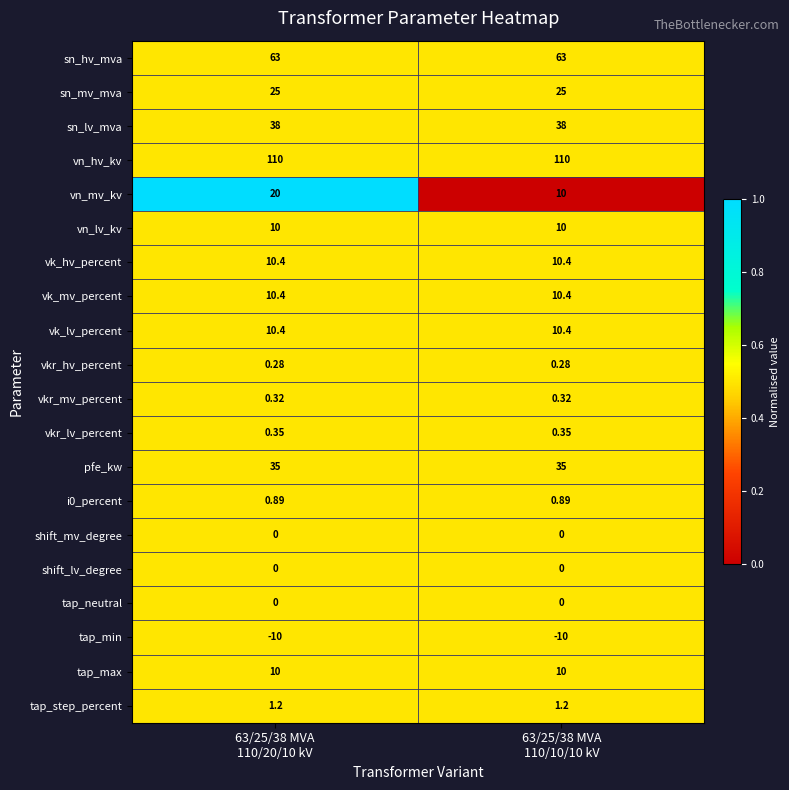

Which series has the widest spread of values?

vn_mv_kv